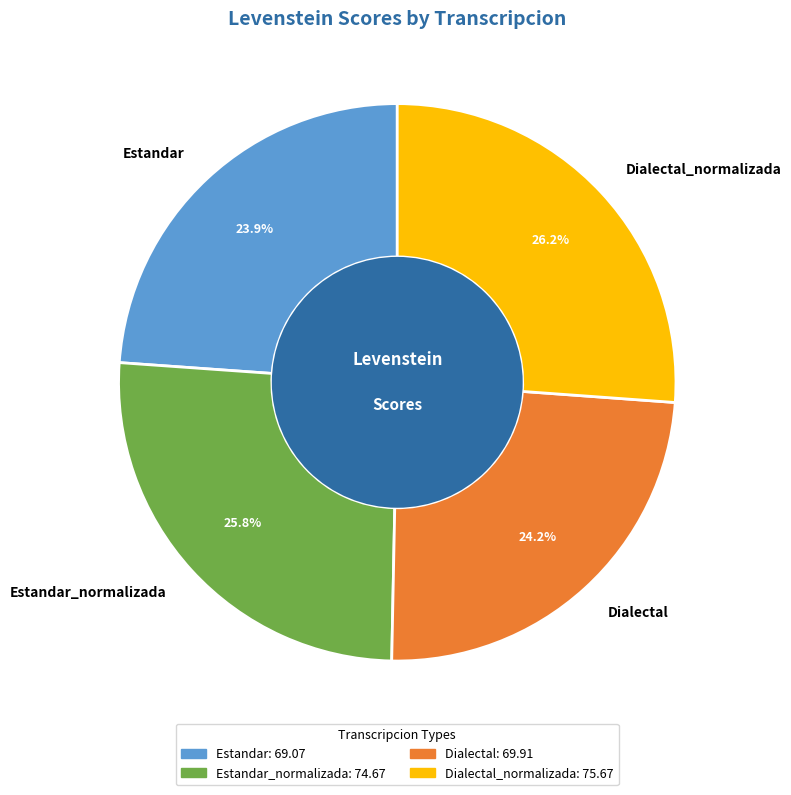

Is there a majority slice in this chart?

No